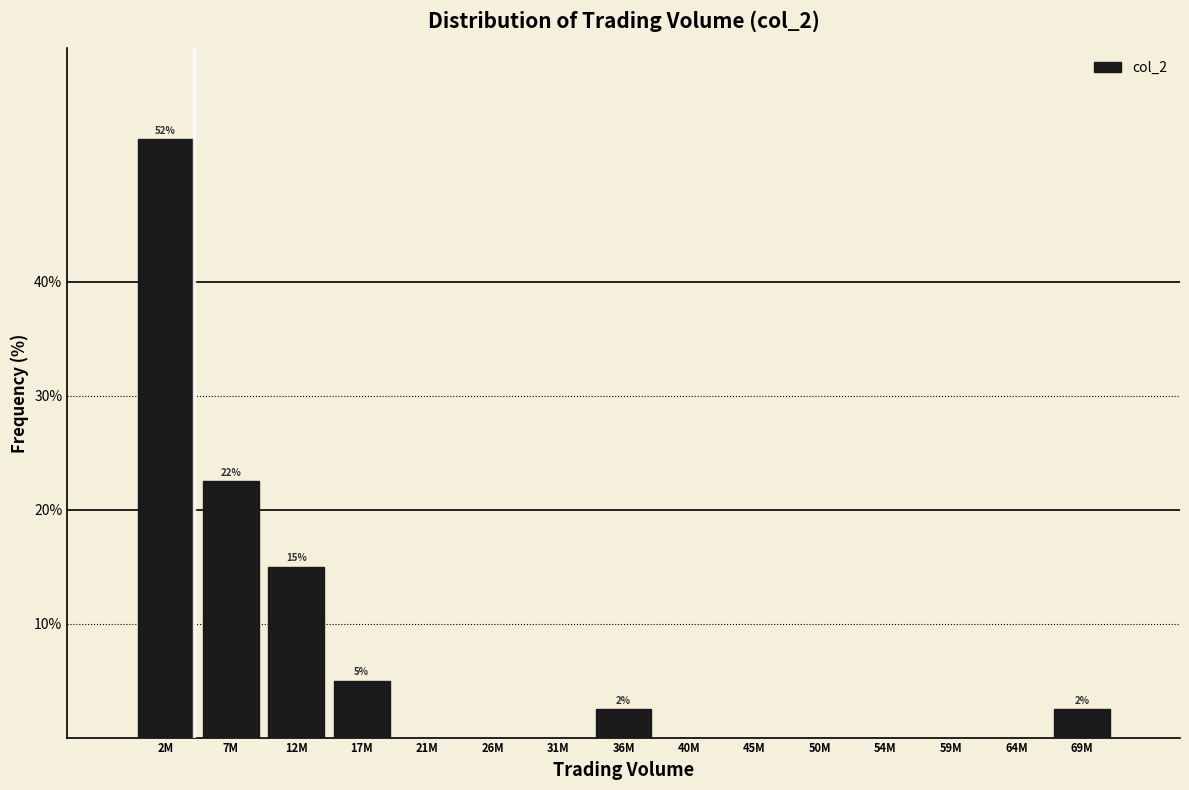

Reading right to left, what are all the values shown in this chart?

69M=2.5	64M=0.0	59M=0.0	54M=0.0	50M=0.0	45M=0.0	40M=0.0	36M=2.5	31M=0.0	26M=0.0	21M=0.0	17M=5.0	12M=15.0	7M=22.5	2M=52.5